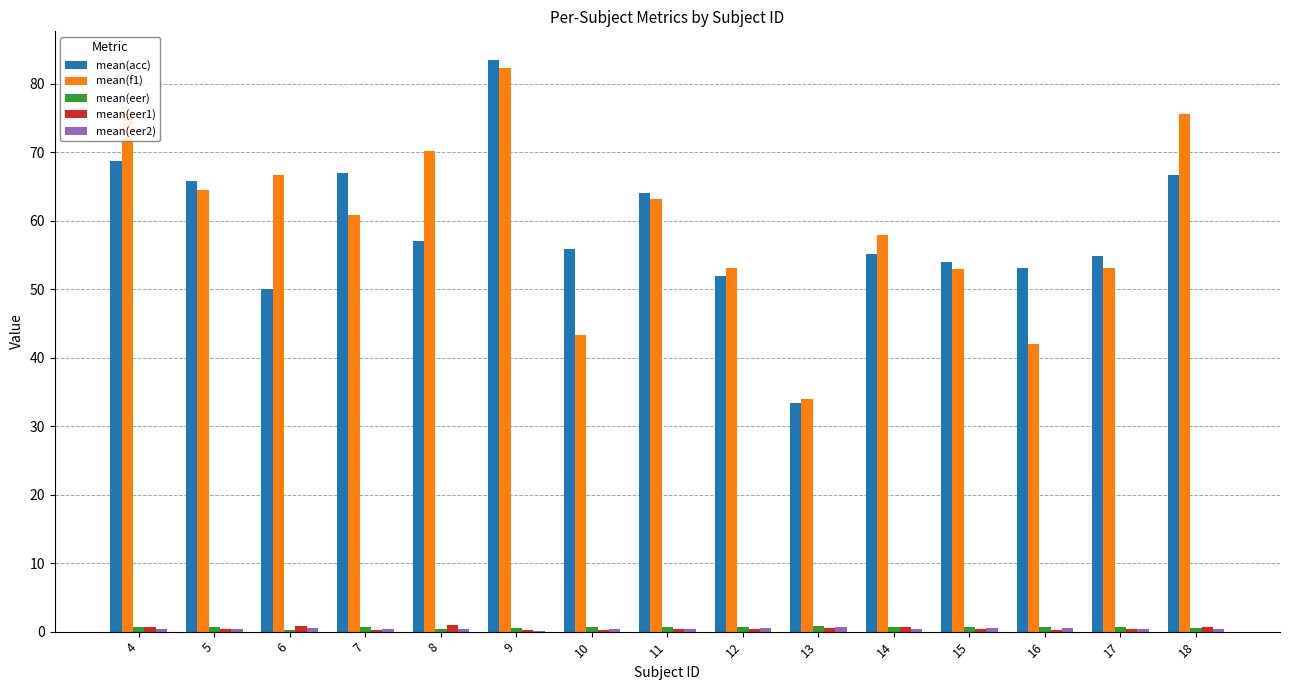

What is the greatest value displayed?

83.5